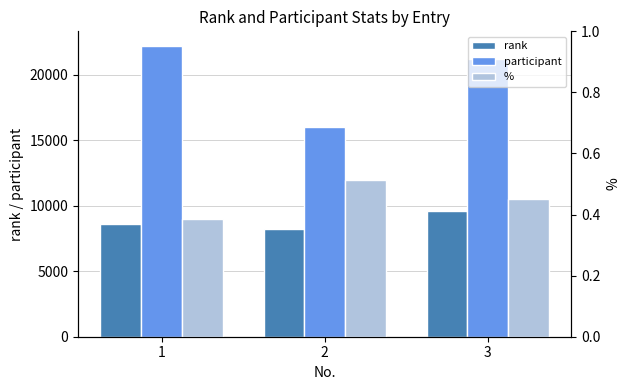

Which series has the largest range (max minus min)?

participant